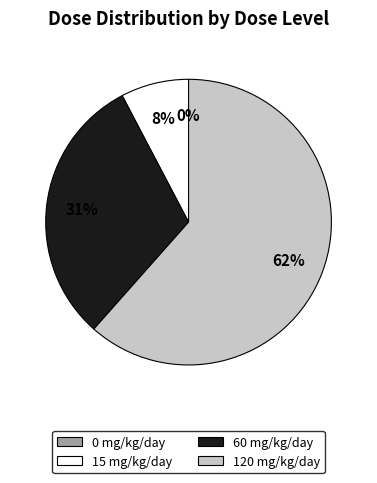

Is 60 the majority of the pie?

No